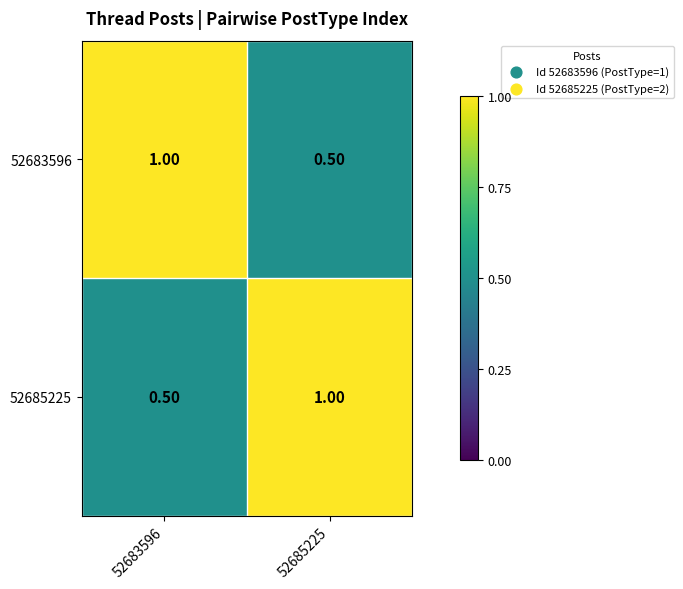

What is the difference between the highest and lowest values at 52683596?

0.5